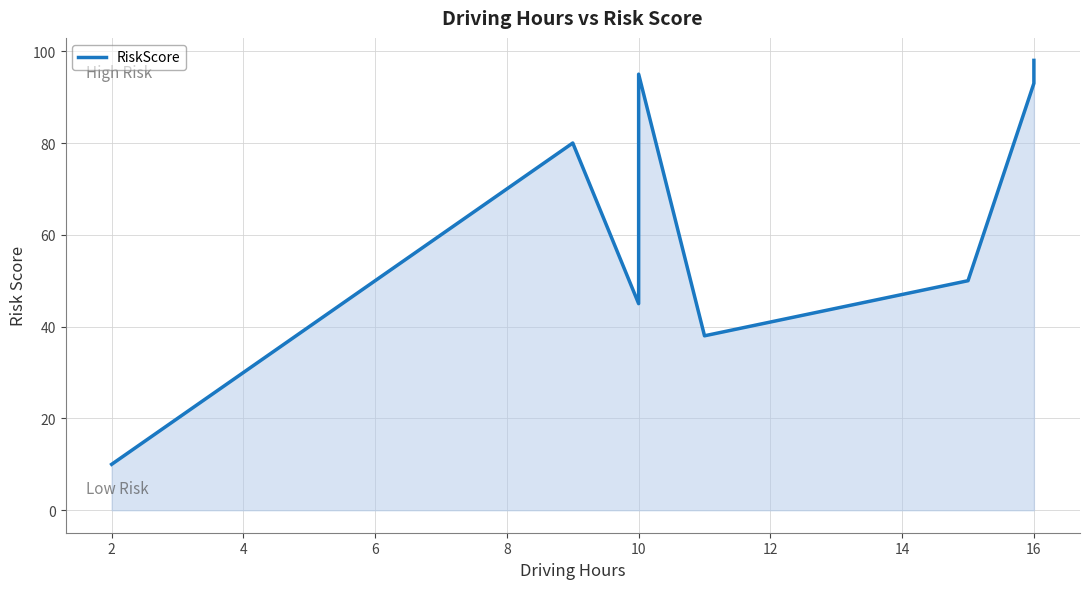

Does the chart display data point markers on the line(s)?

No